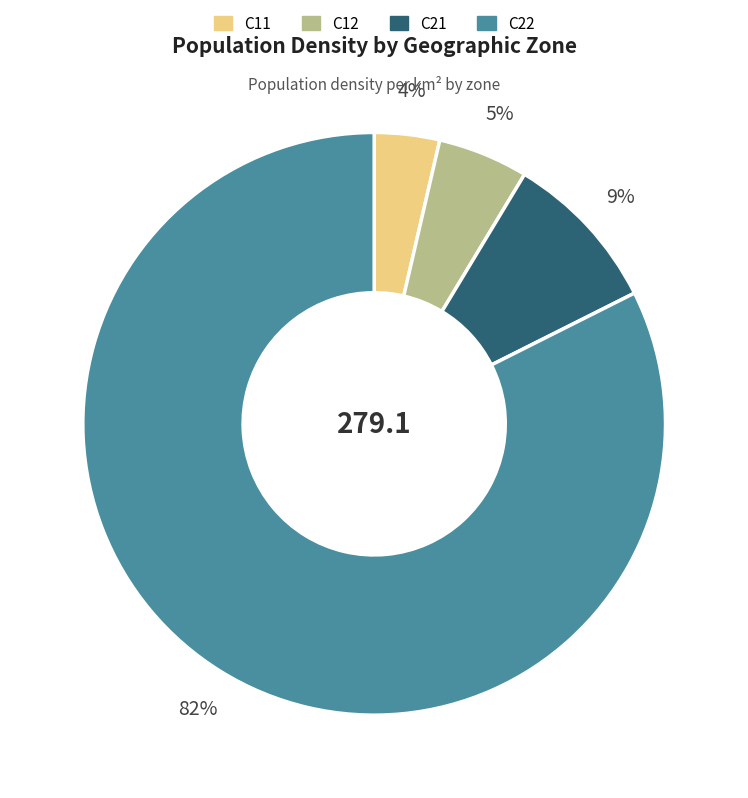

Which has a higher value, C12 or C11?

C12